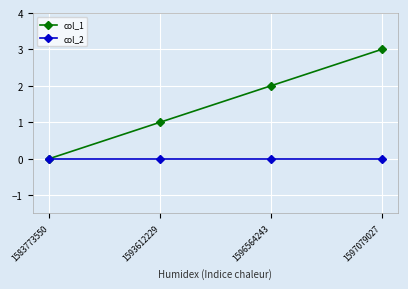

List the series in order of their peak value, highest first.

col_1, col_2